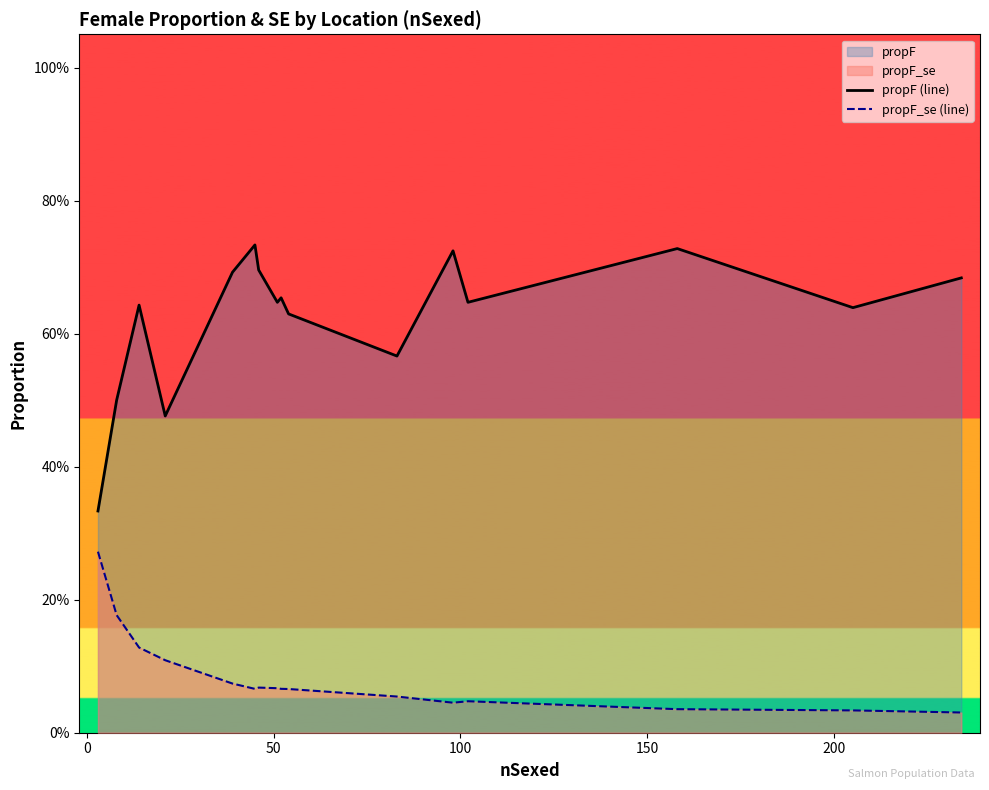

True or false: propF_se (line) has a value of 0.0 at 12.

False